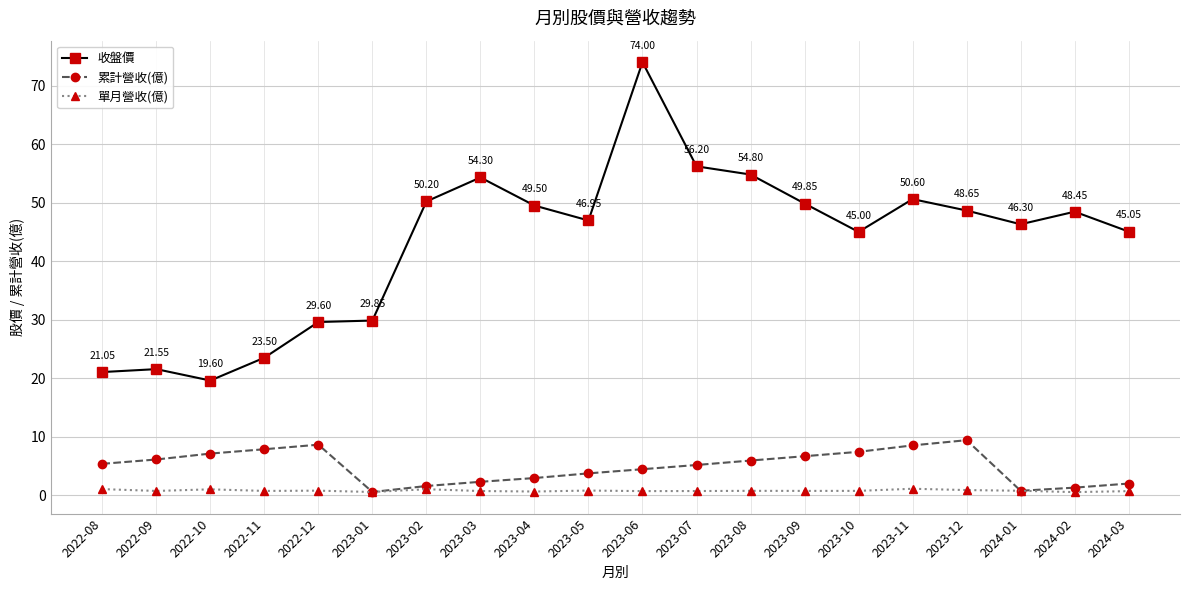

What position from the left is 2023-03?

8